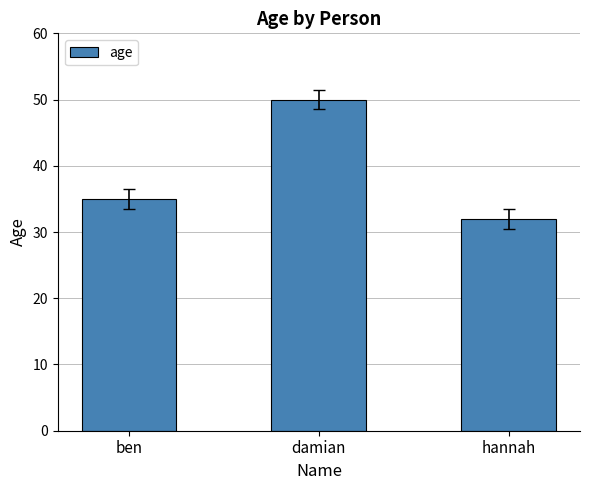

What is the label of the 1st bar from the left?

ben